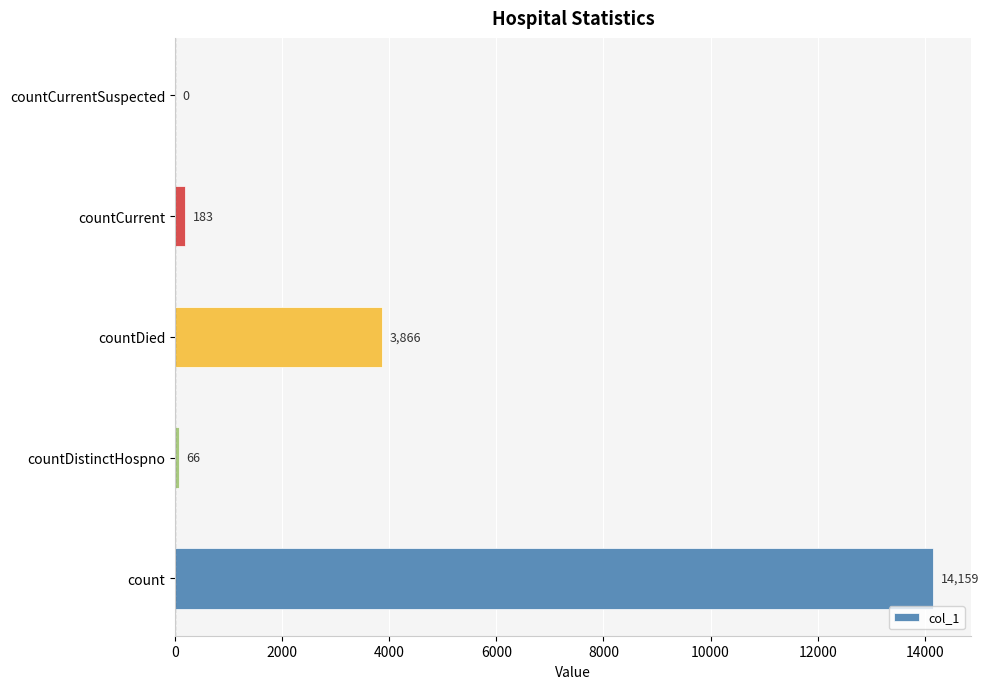

Reading bottom to top, extract all data points from this chart.

count=14159	countDistinctHospno=66	countDied=3866	countCurrent=183	countCurrentSuspected=0